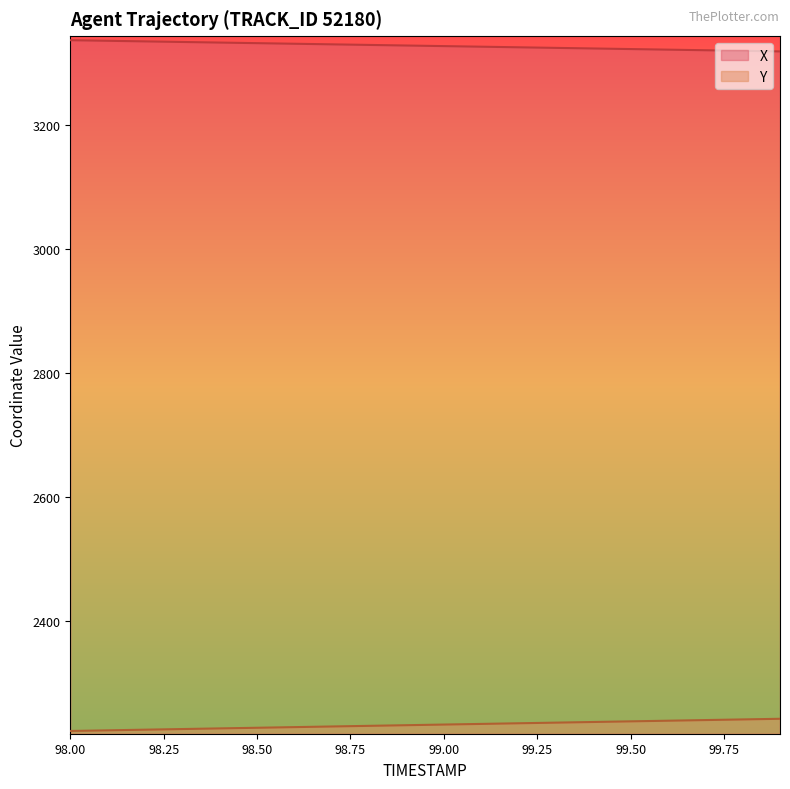

What is the difference between the X values at 99.50 and 99.00?

4.8